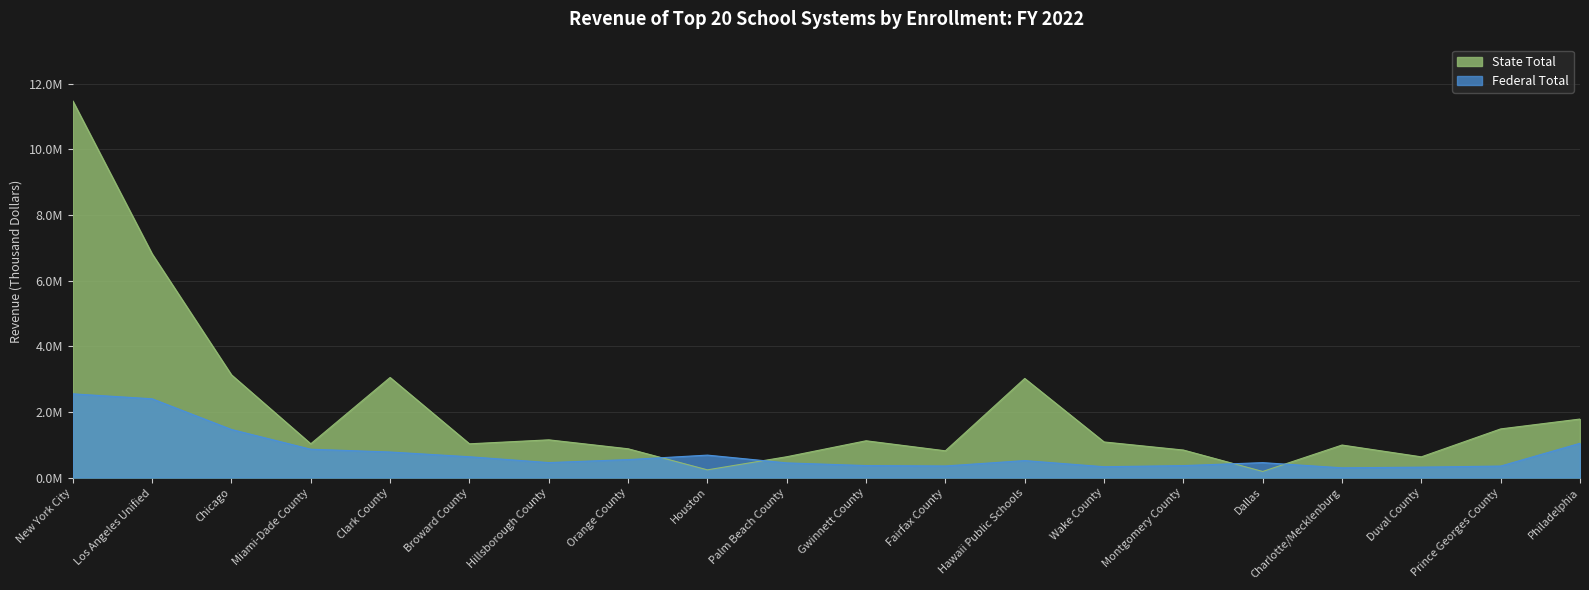

Reading left to right, list all the values displayed in this chart.

Federal Total: 2551151	2400418	1465282	863227	778743	634157	456486	547108	683805	446890	365030	353099	517246	330158	364477	454559	296769	317453	350773	1044760
State Total: 11476486	6816142	3129404	1028285	3049566	1028156	1149166	876951	234725	634039	1120820	814910	3019577	1084788	838473	185558	990972	630968	1482580	1783227